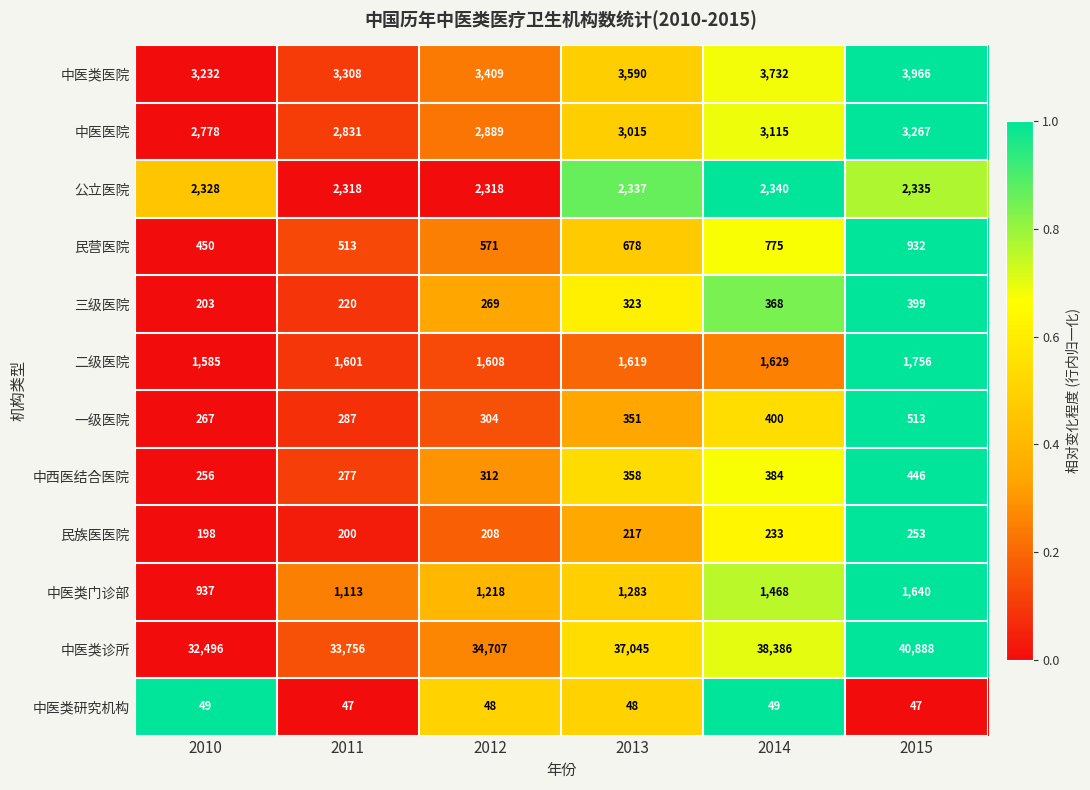

True or false: 二级医院 has a value of 1756 at 2015.

True